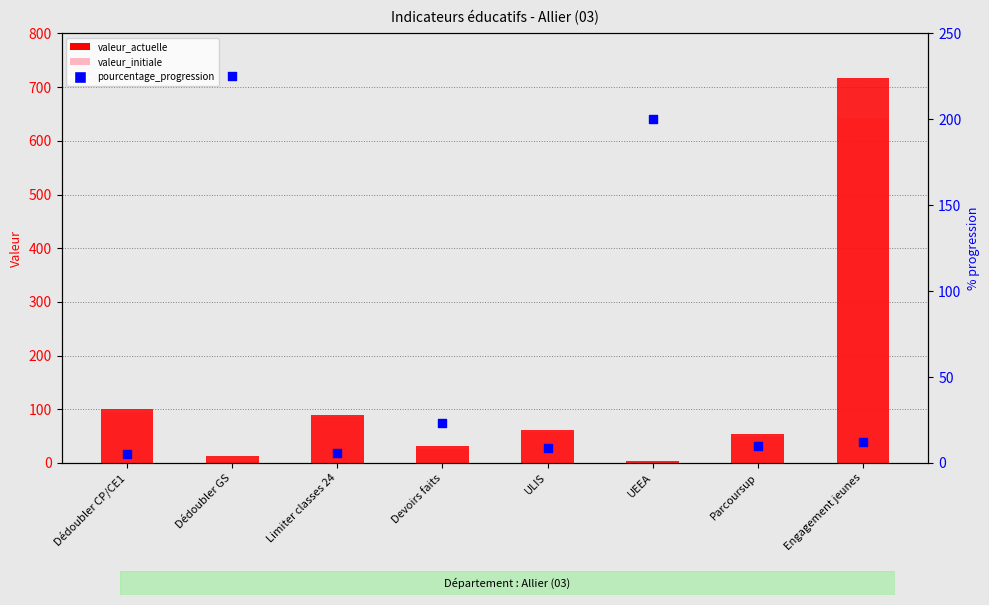

Which series has the largest total across all categories?

valeur_actuelle